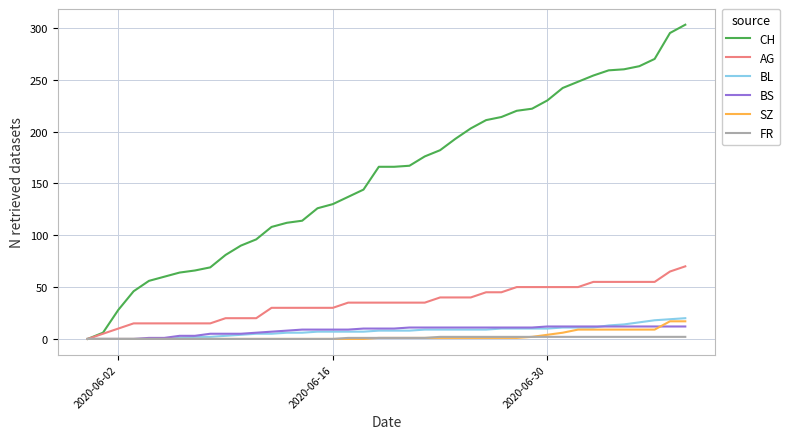

Which series has the largest total across all categories?

CH